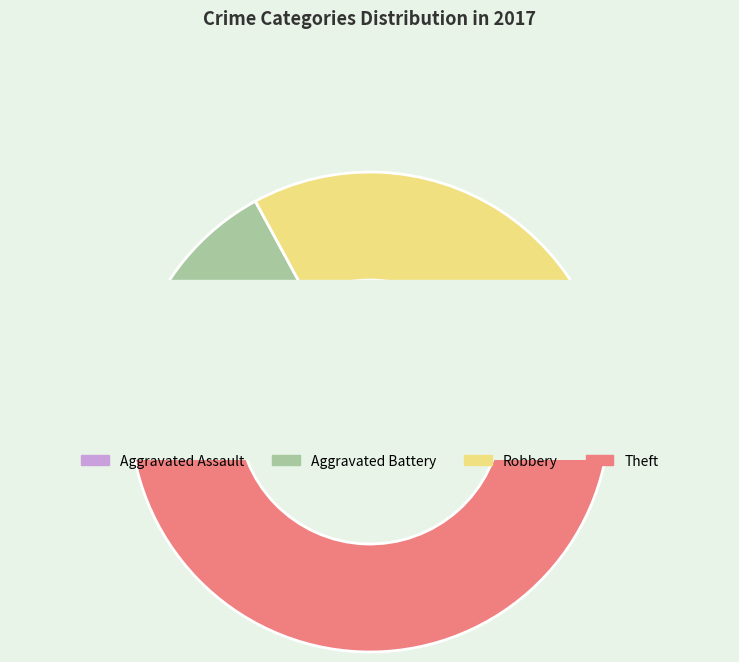

To the nearest percent, what is the average slice percentage?

25%